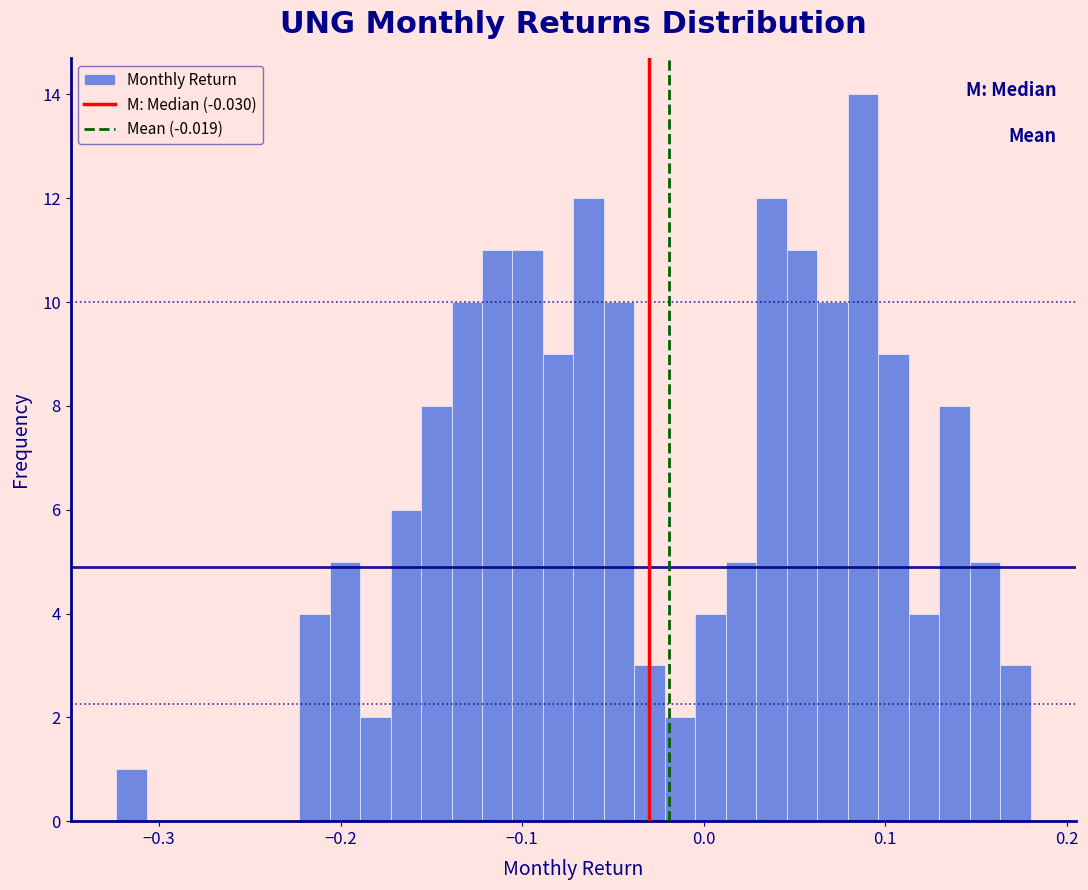

Around what value on the x-axis is the tallest bar? Give the approximate position of its centre, as read against the axis.

0.09